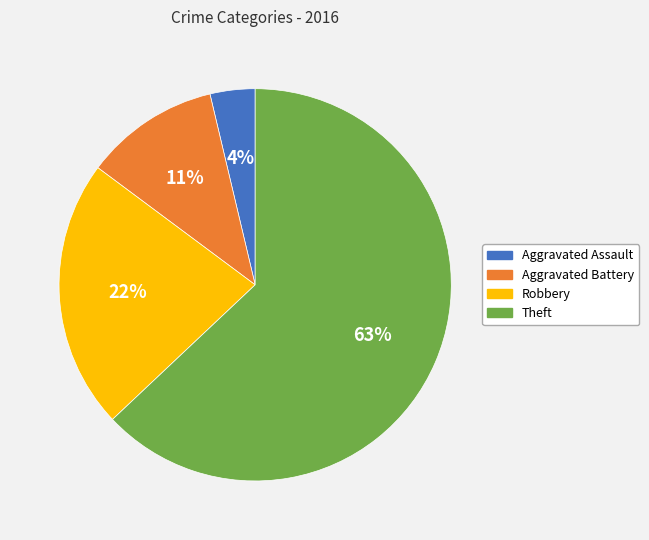

Between Aggravated Assault and Robbery, which is larger?

Robbery